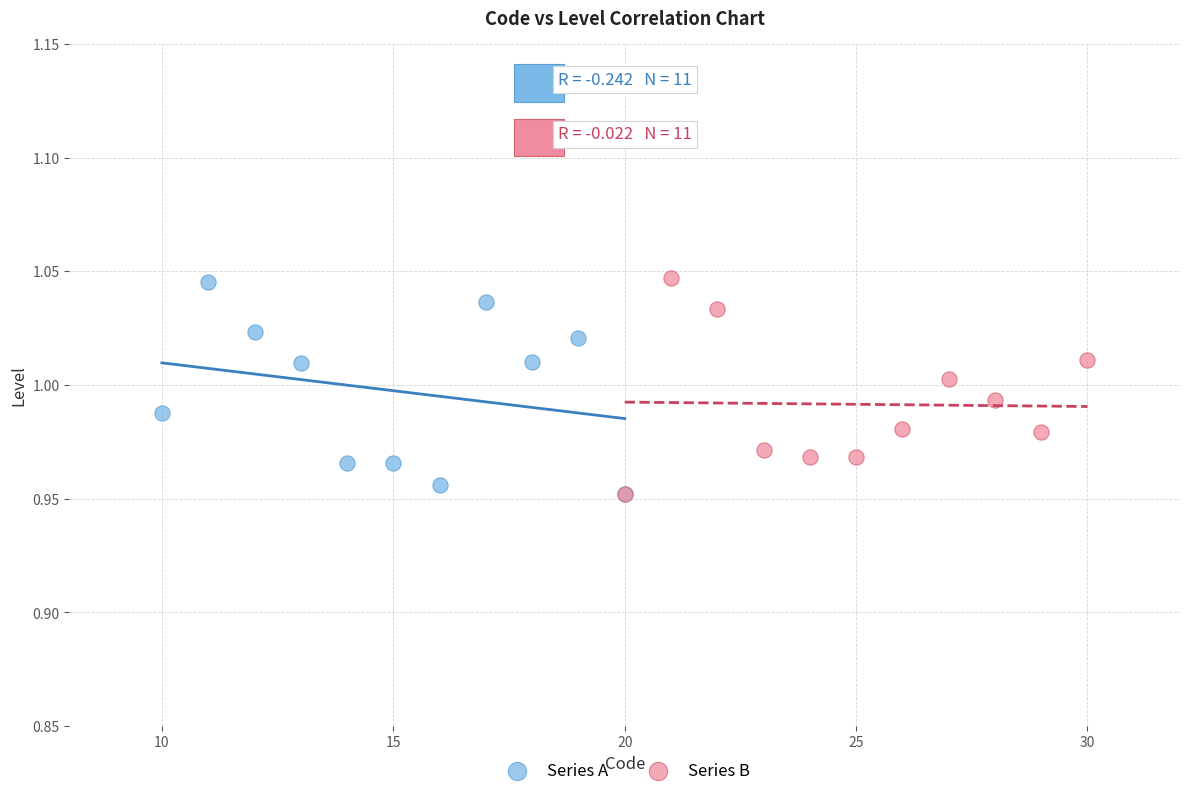

What are all the series names shown in the legend?

Series A, Series B